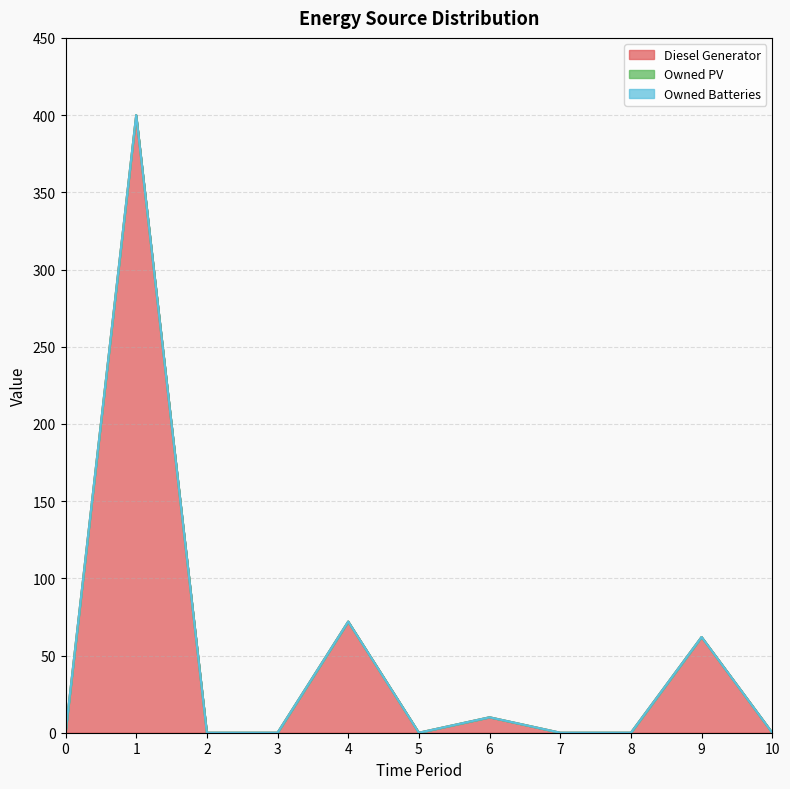

Does the chart display data point markers on the line(s)?

No